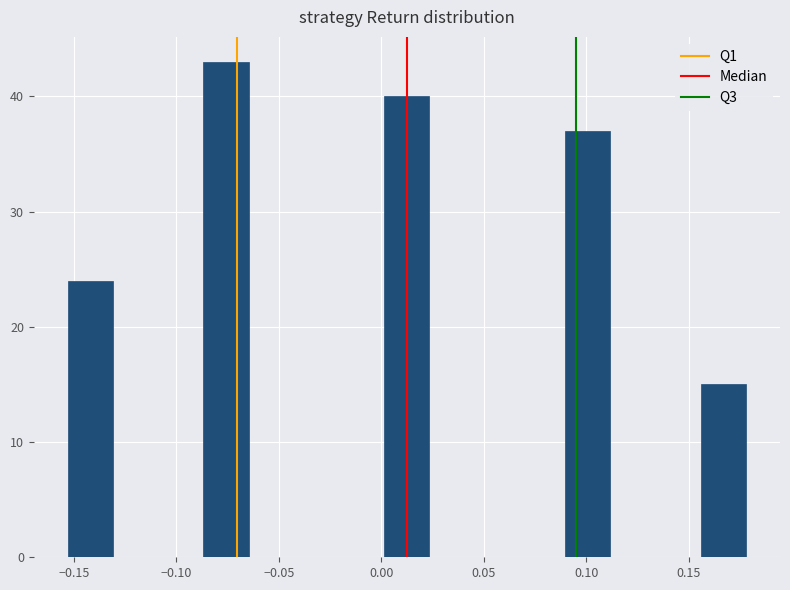

Which range on the x-axis has the tallest bar?

-0.085 to -0.065